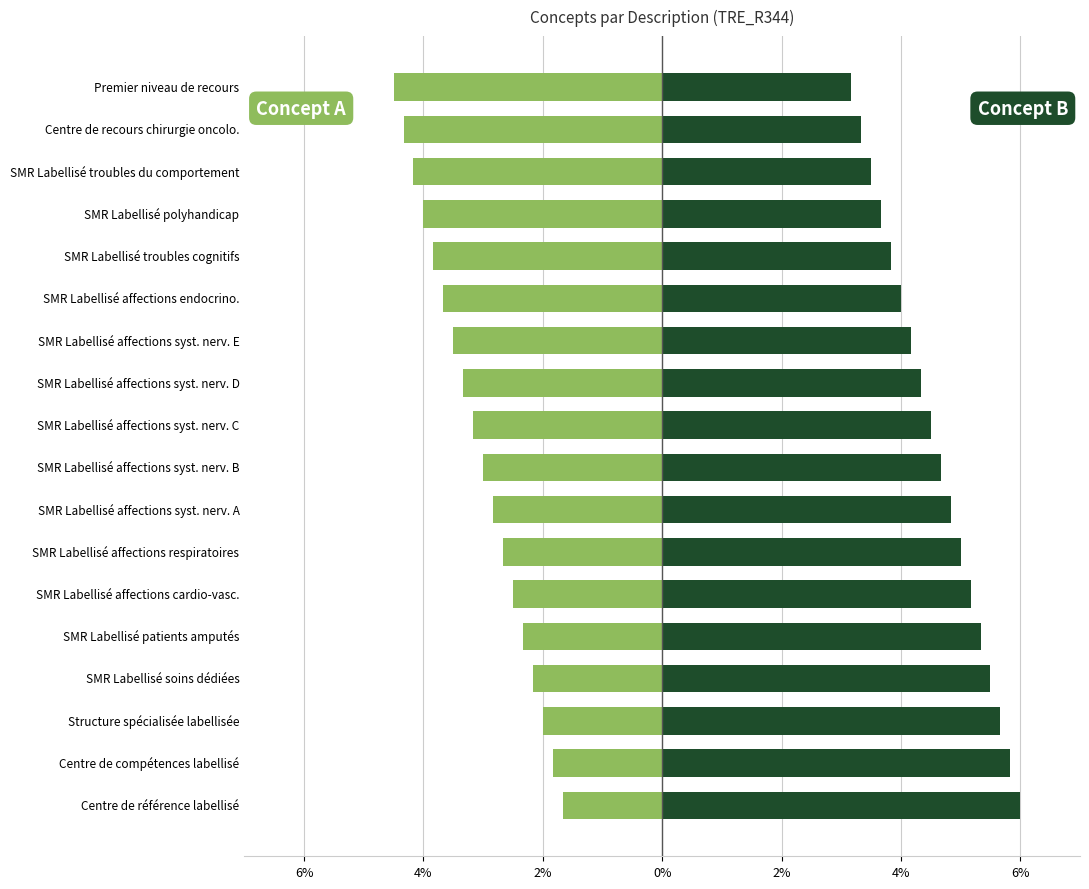

Is it true that Concept B equals 2.2 at Centre de compétences labellisé?

False